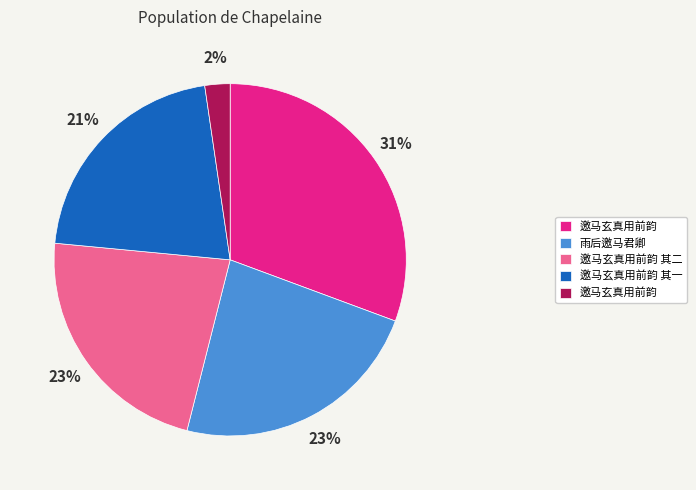

Is there any slice that represents more than half of the pie?

No